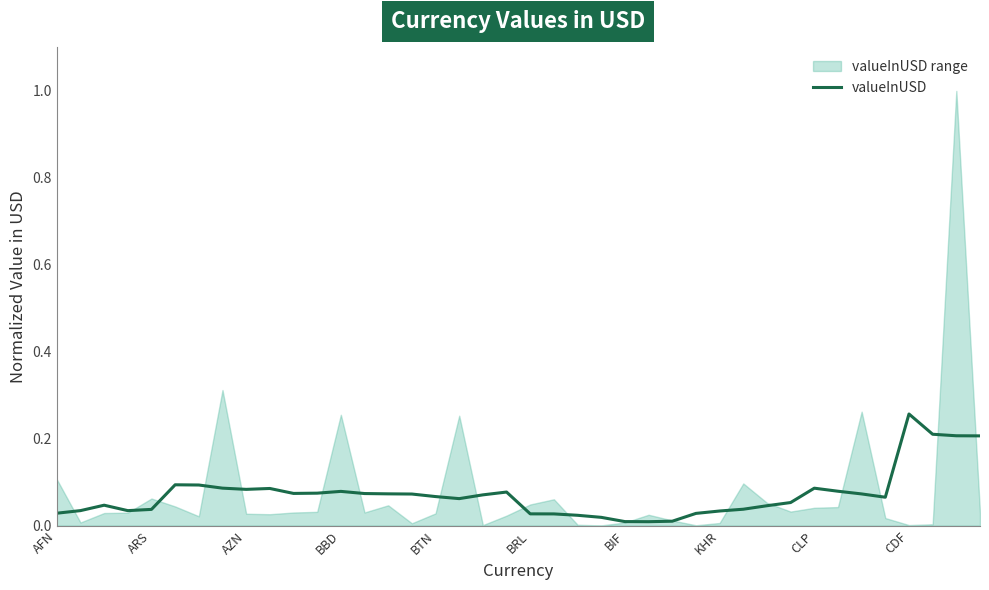

How many interior local peaks (higher than both neighbors) does the data have?

7